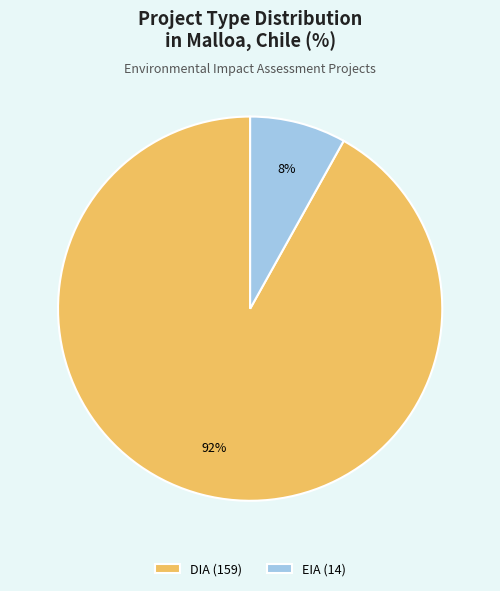

The EIA slice represents 20% of the pie. True or false?

False